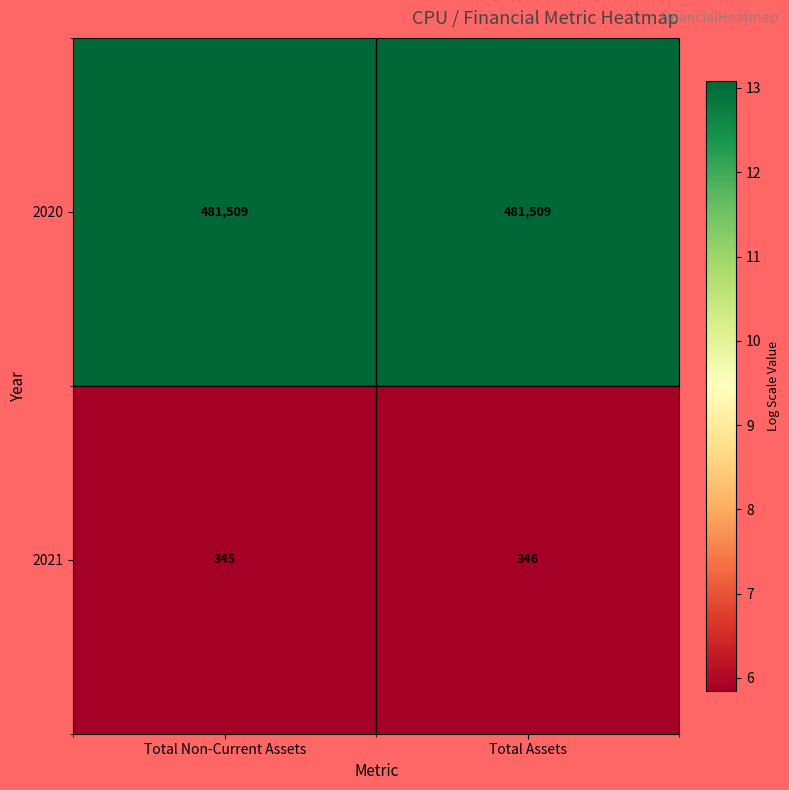

What is the approximate value of 2020 at Total Assets?

481509